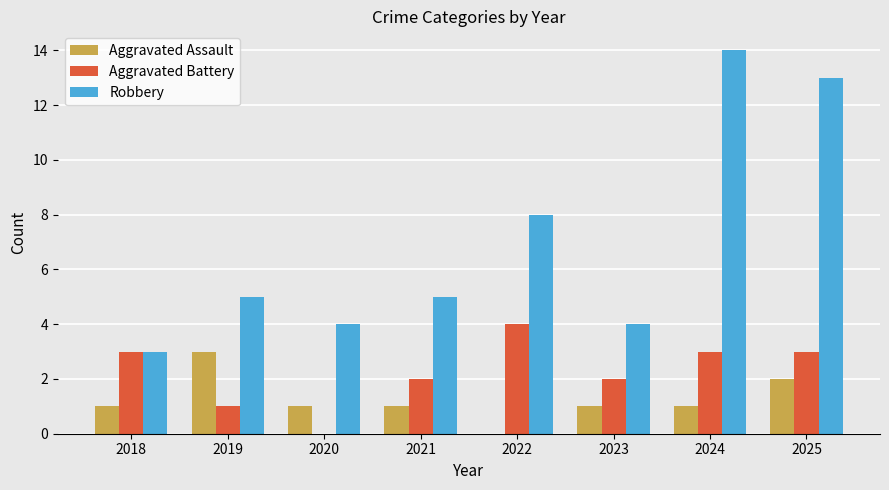

What is the sum of the Robbery values at 2018 and 2021?

8